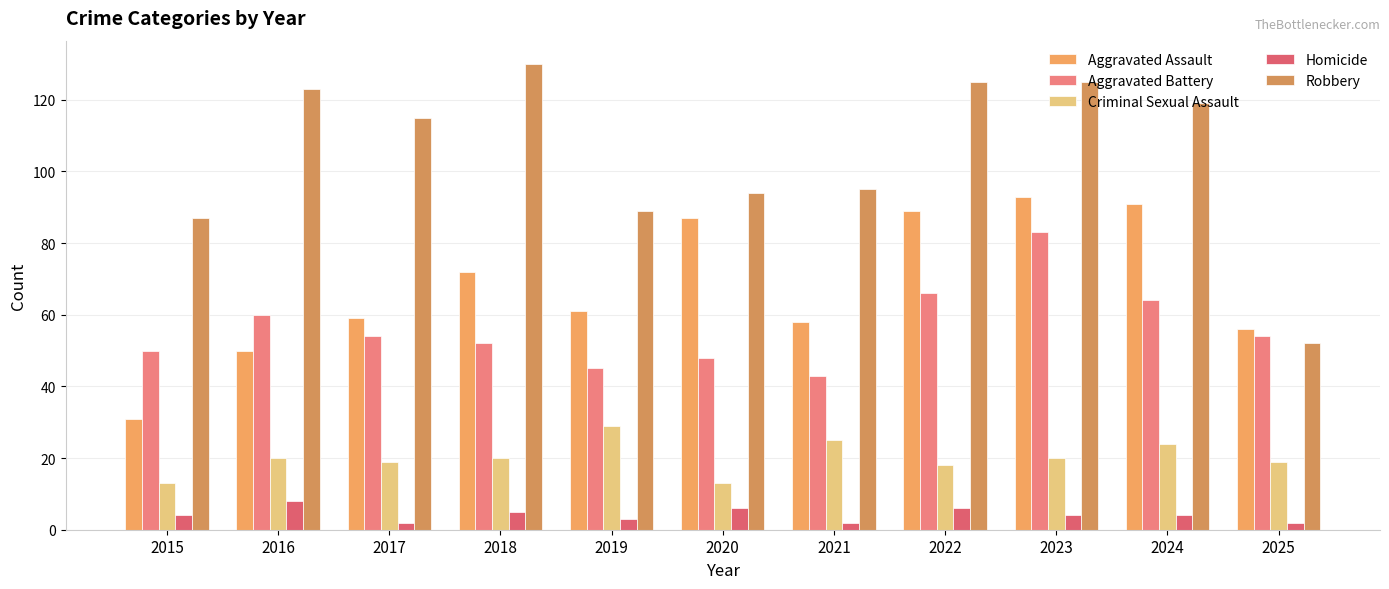

Which category has the lowest value in the Robbery series?

2025